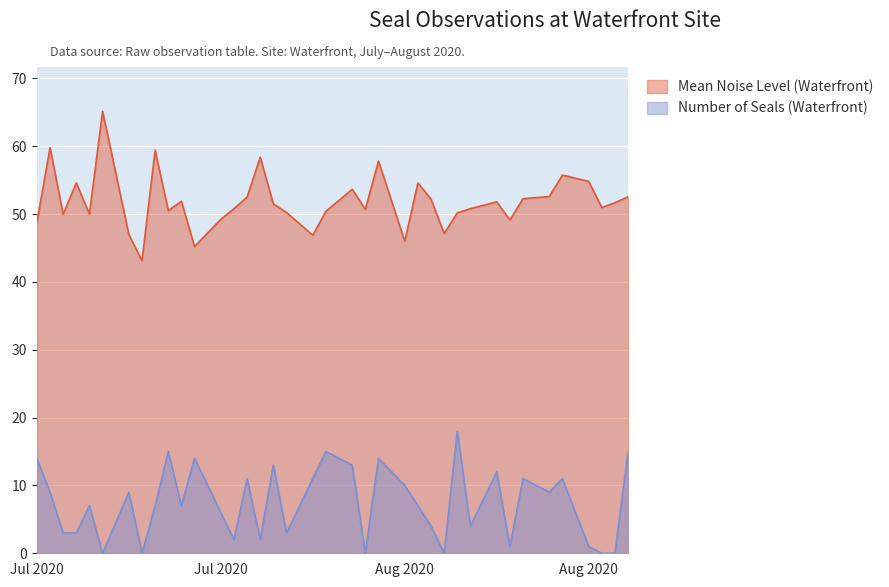

Does the chart display data point markers on the line(s)?

No